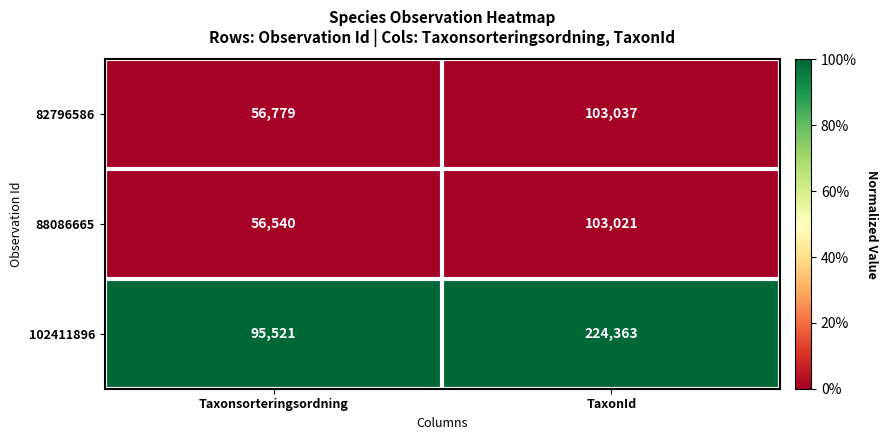

What is the difference between the maximum and minimum values in the 88086665 series?

46481